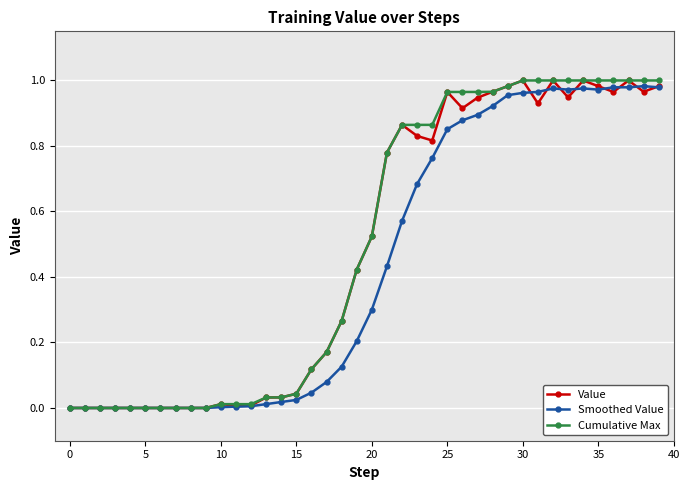

True or false: Smoothed Value has more than 1 points higher than both neighbors.

True